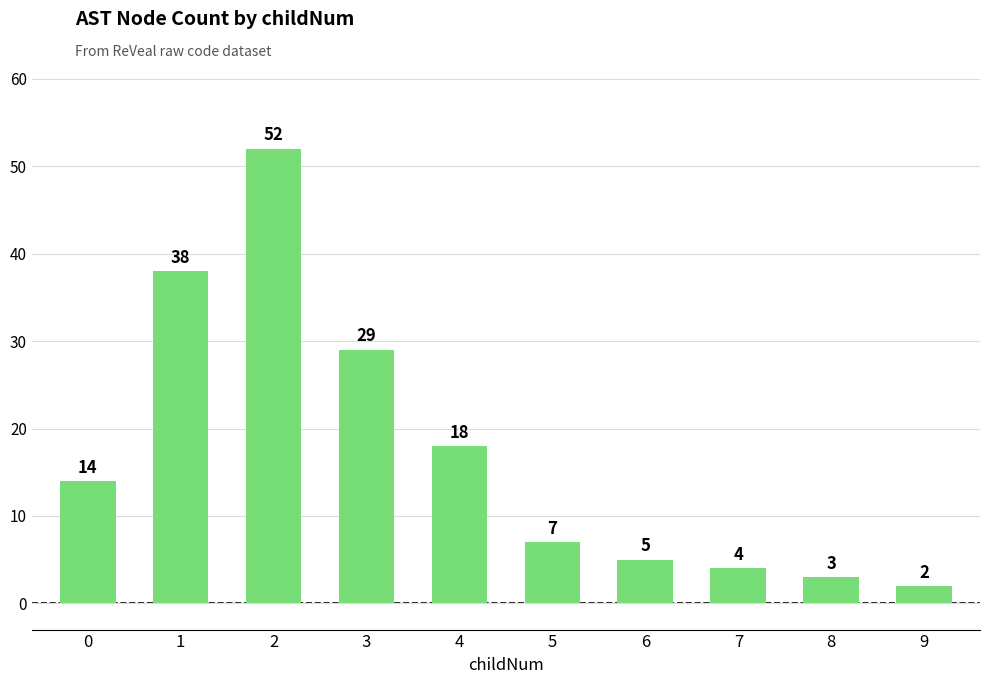

Is it true that the value at 7 is 4?

True